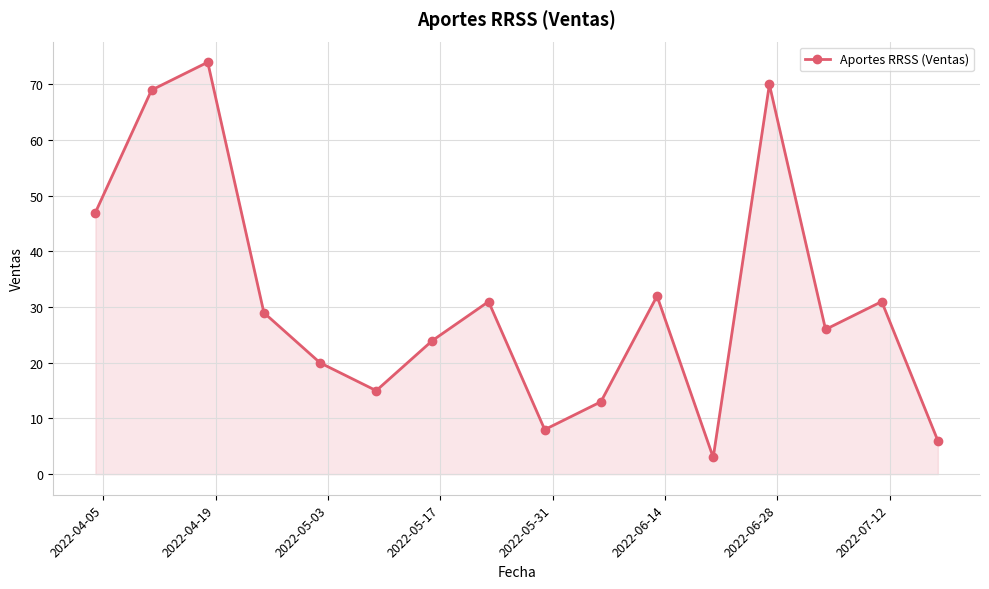

What is the difference between the second highest and second lowest values?

64